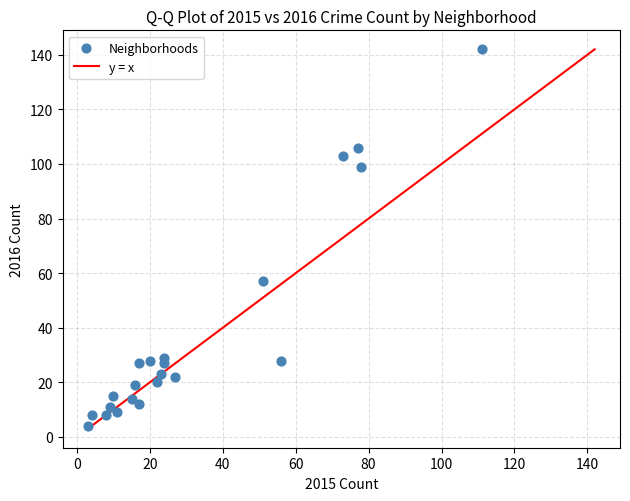

What is the range of X values (max minus min)?

108